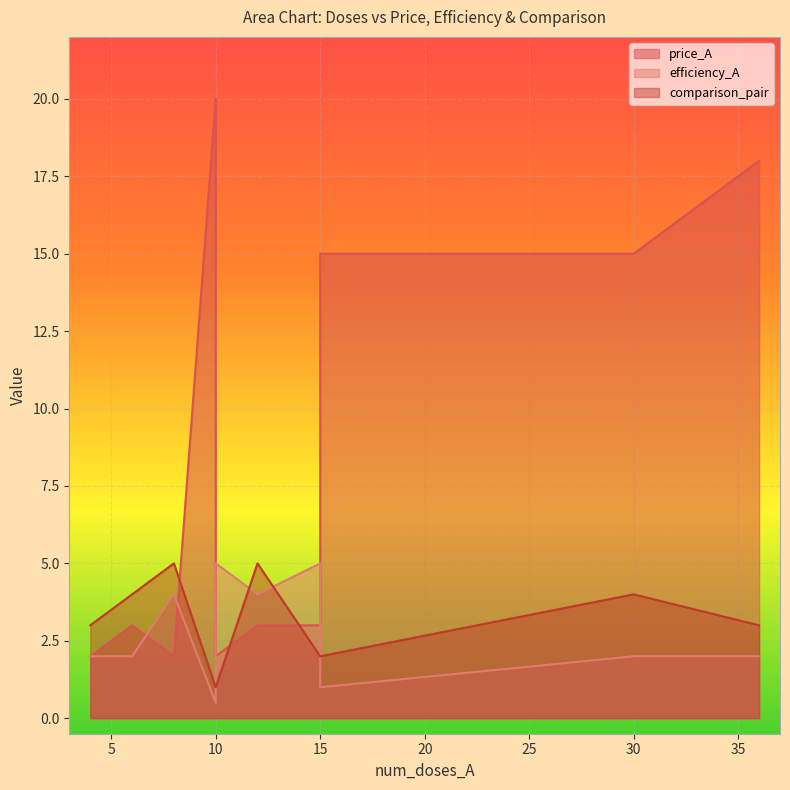

What are all the series names shown in the legend?

price_A, efficiency_A, comparison_pair